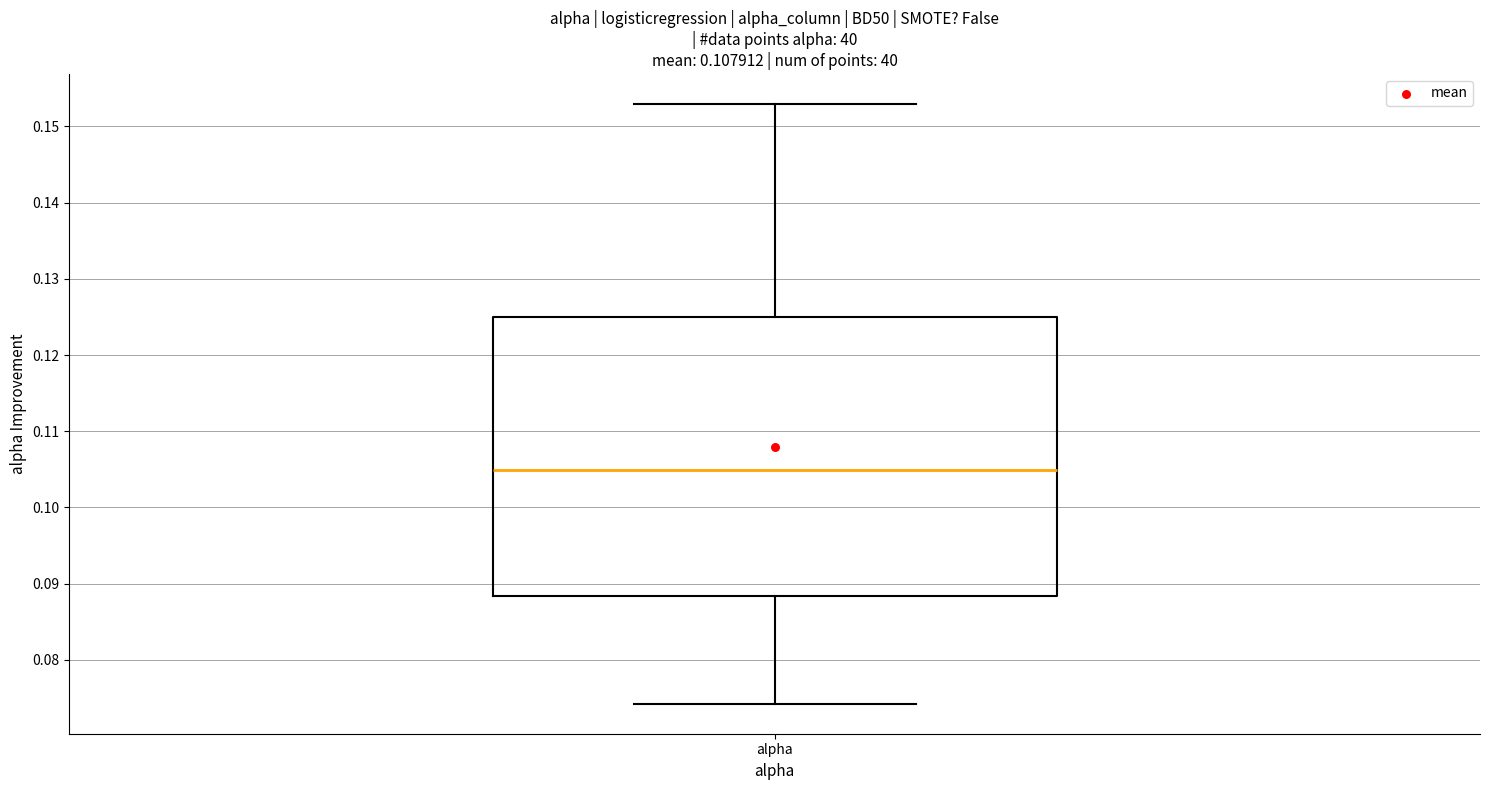

Read this box plot against the y-axis: the position of the median line, the range covered by the box, and the ends of both whiskers. The values are not printed on the chart, so give them approximately, as read against the axis.

median 0.105, box 0.088 to 0.125, whiskers 0.074 to 0.153